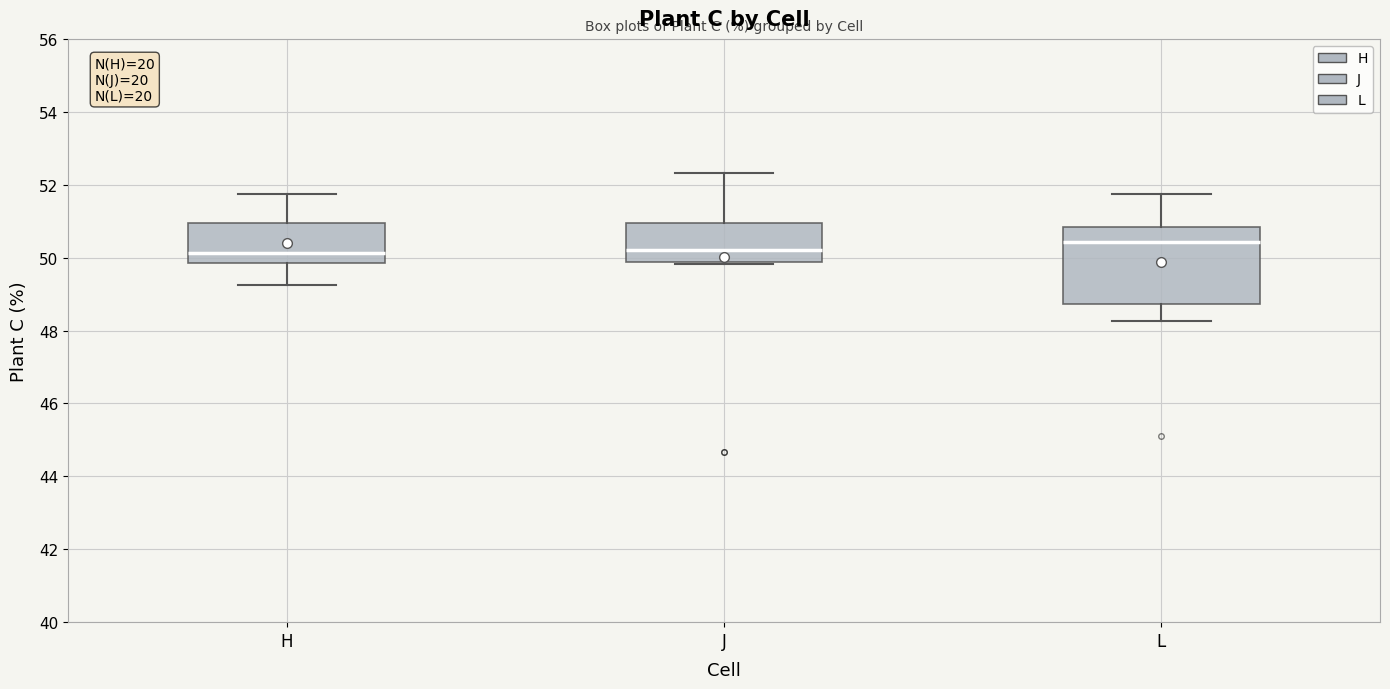

Which box's median line is the highest?

L